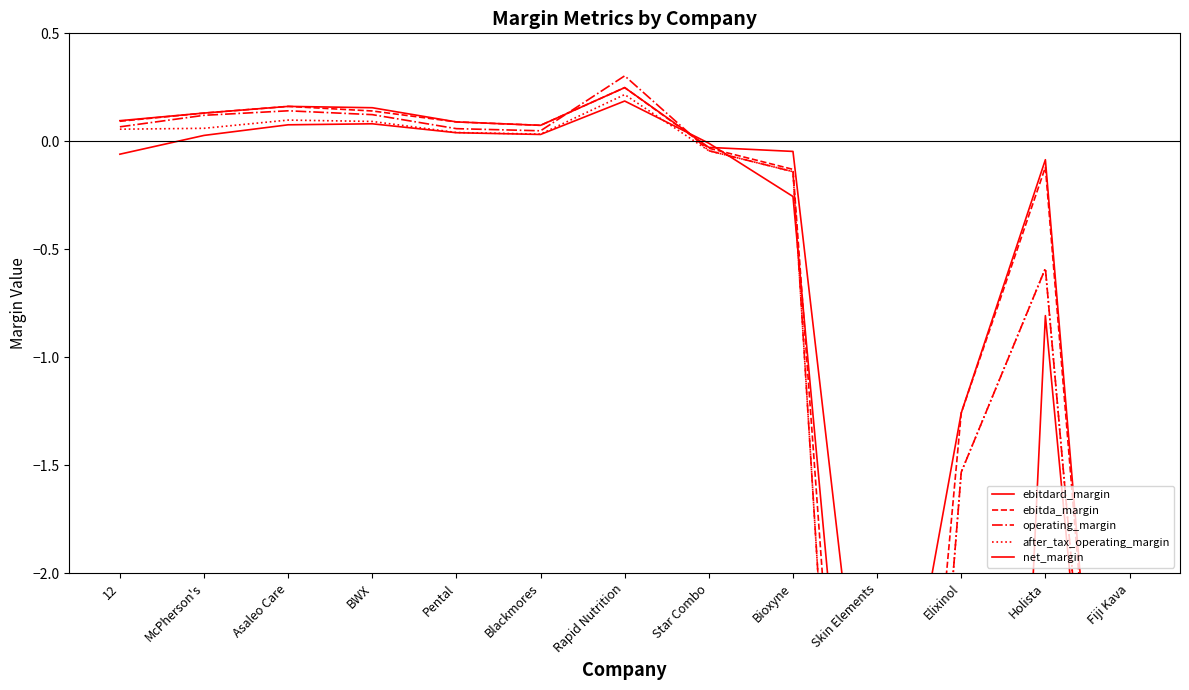

Is the value of net_margin at Elixinol greater than the value of operating_margin at Asaleo Care?

No